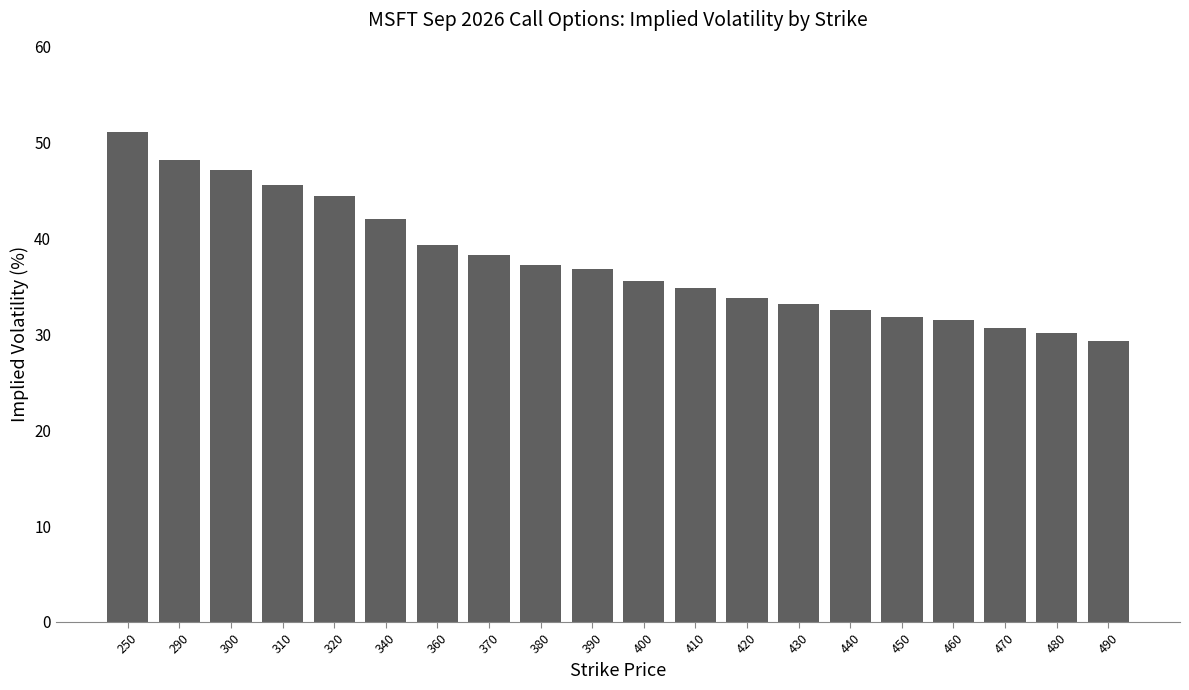

What is the greatest value displayed?

51.1